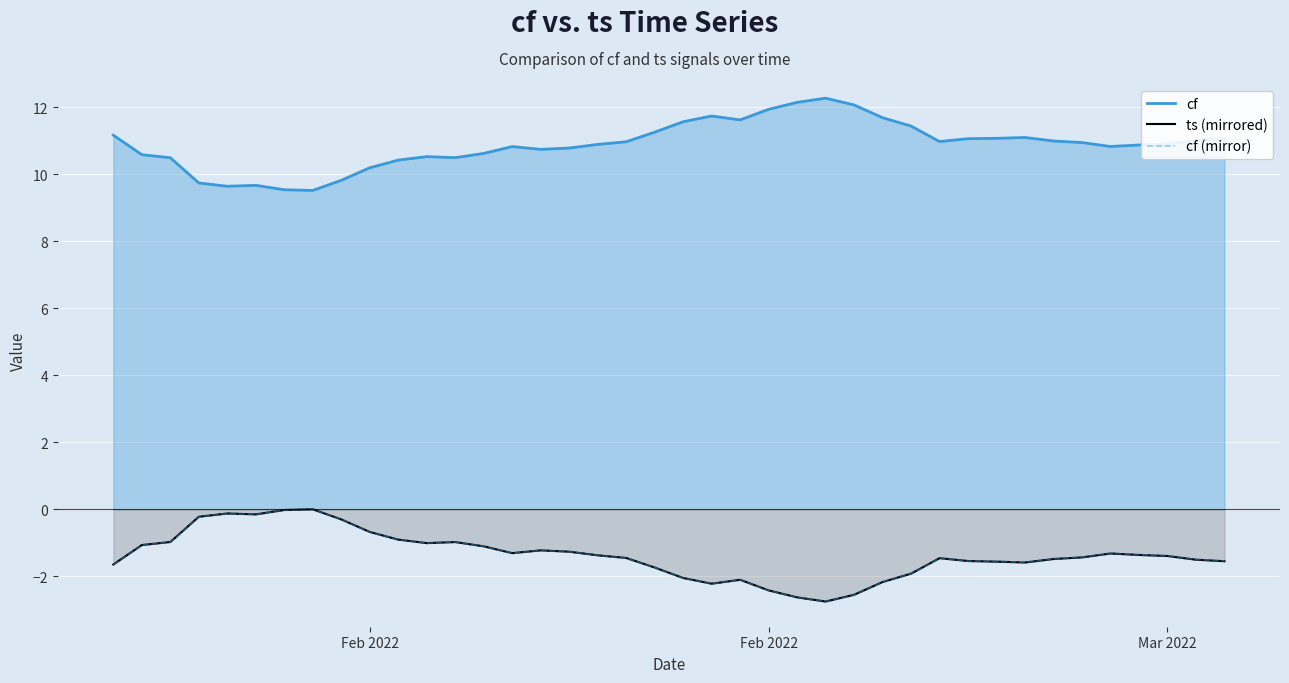

Does the chart display data point markers on the line(s)?

No